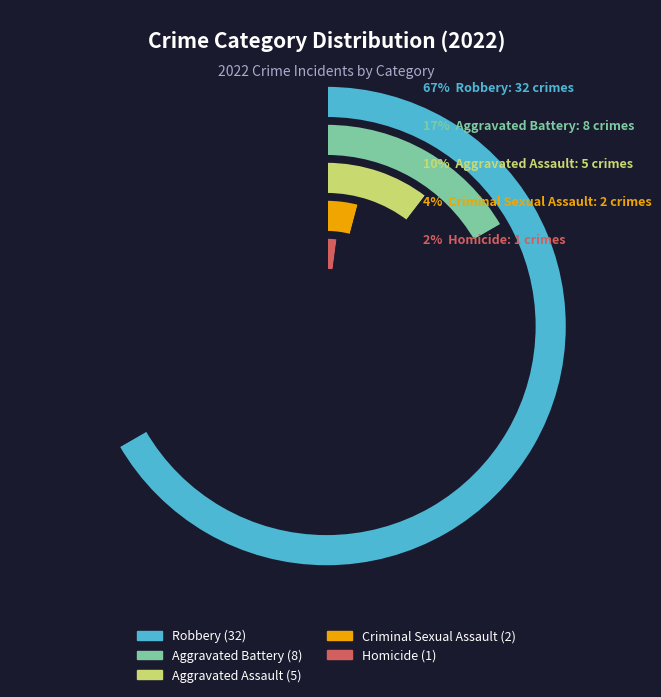

Rank the categories by value from lowest to highest.

Homicide, Criminal Sexual Assault, Aggravated Assault, Aggravated Battery, Robbery